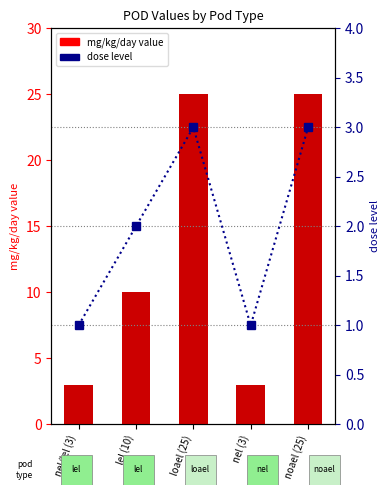

What is the greatest value displayed?

25